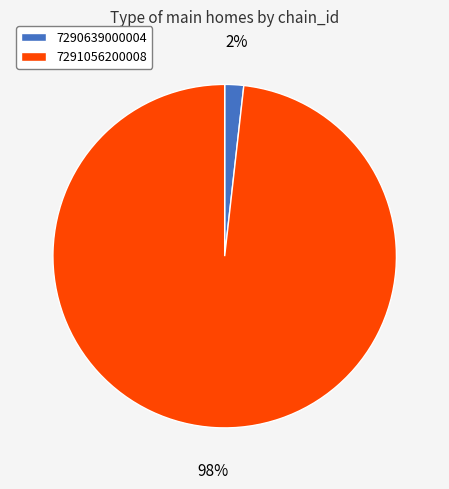

To the nearest percent, what portion does 7291056200008 represent?

98%